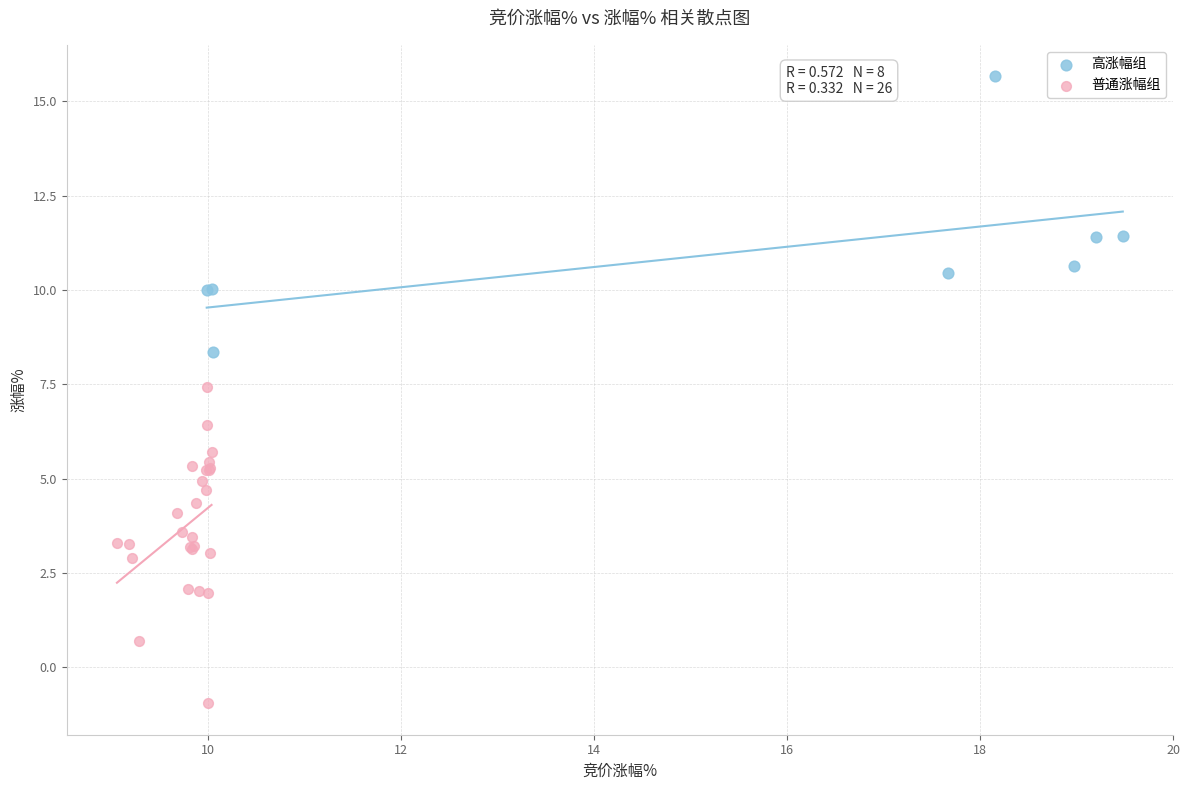

Which series reaches the maximum Y coordinate?

高涨幅组